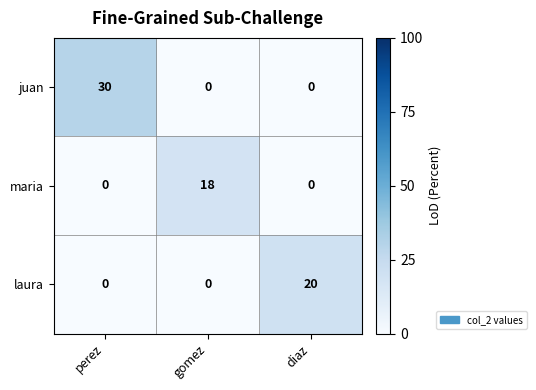

List the series in order of their overall mean, lowest first.

maria, laura, juan